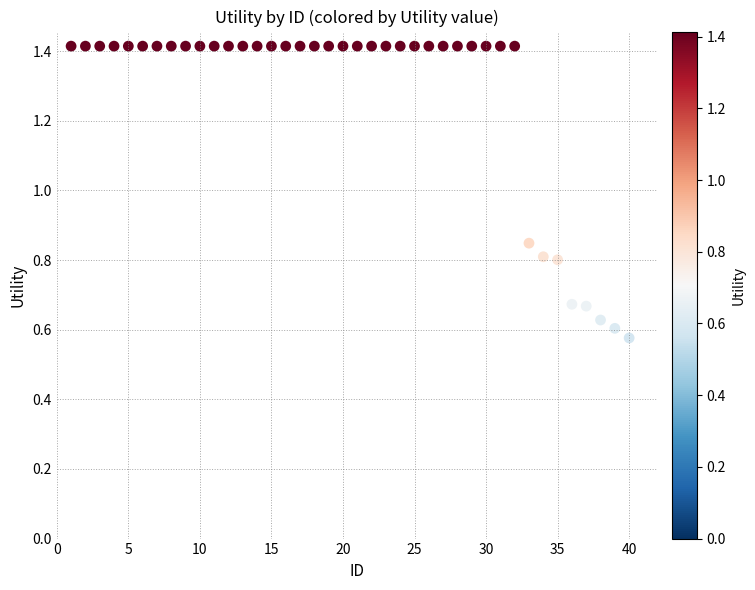

What is the range of X values (max minus min)?

39.0